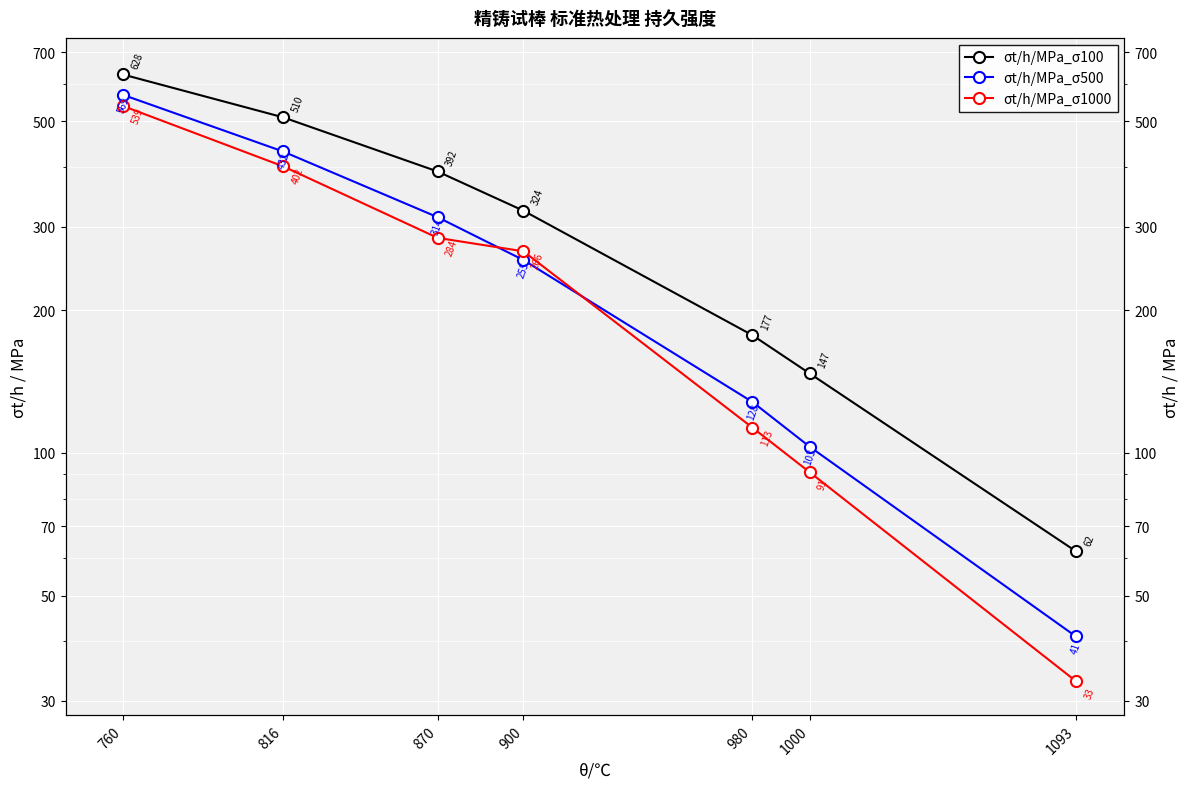

At which category is the sum across all series the highest?

760